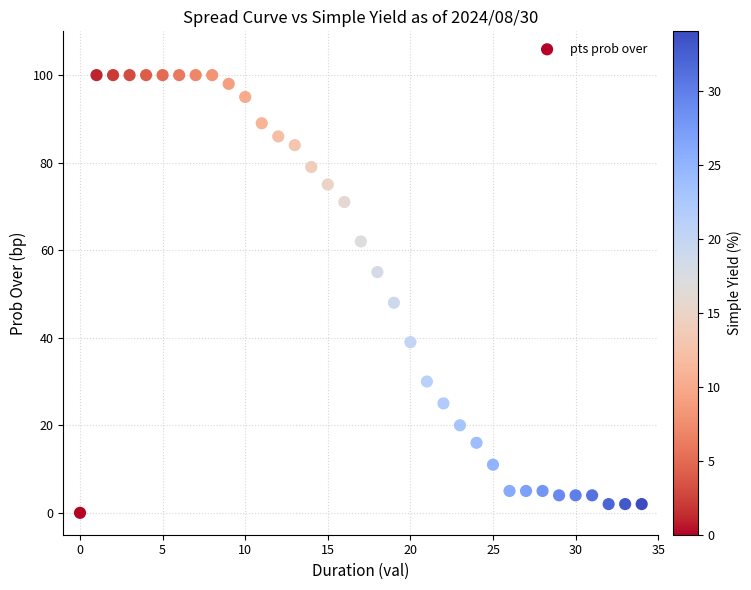

What is the range of Y values (max minus min)?

100